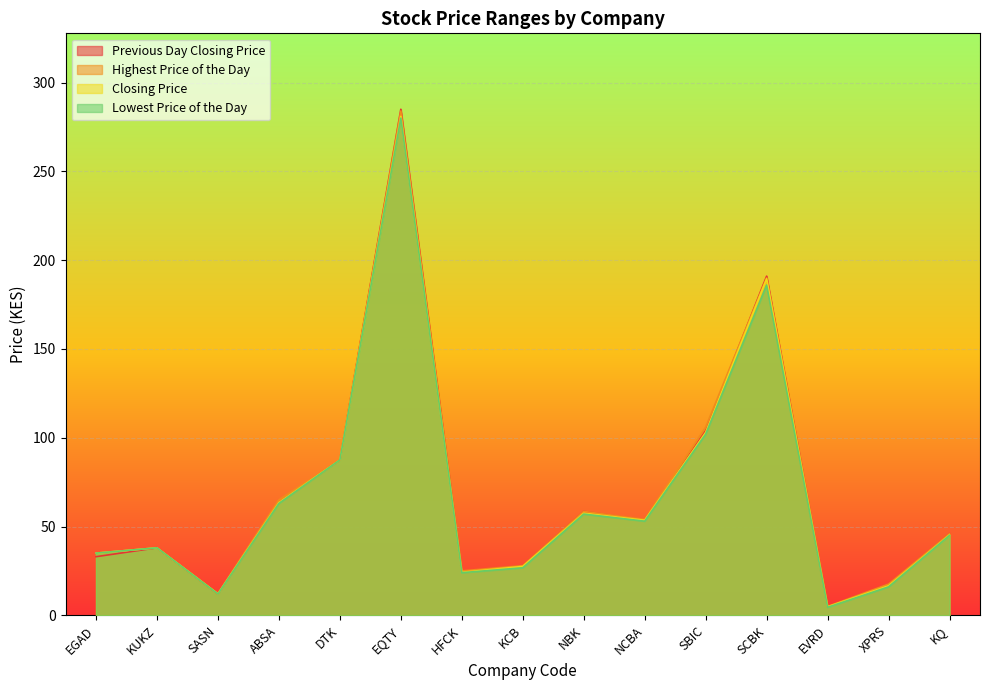

True or false: Highest Price of the Day and Closing Price intersect in this chart.

False